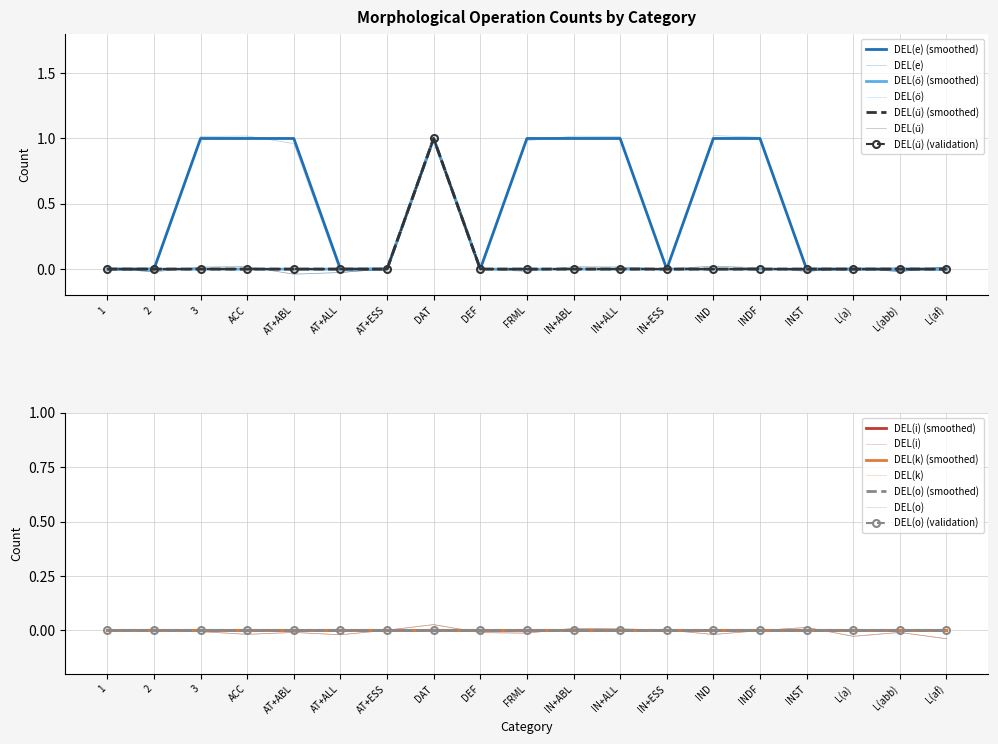

Which series has the largest total across all categories?

DEL(e)